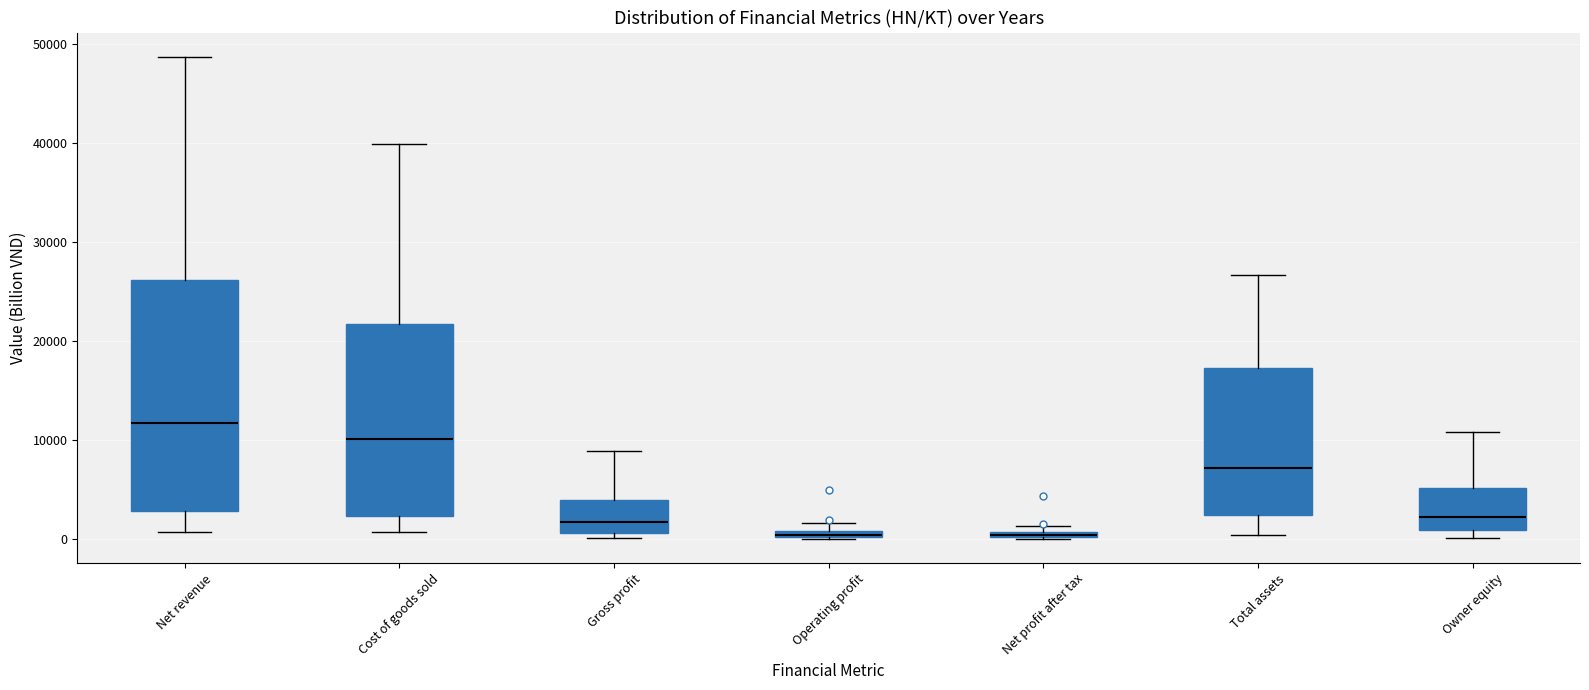

Where is the lower edge of the box for Cost of goods sold on the y-axis? The values are not printed on the chart, so give them approximately, as read against the axis.

2000